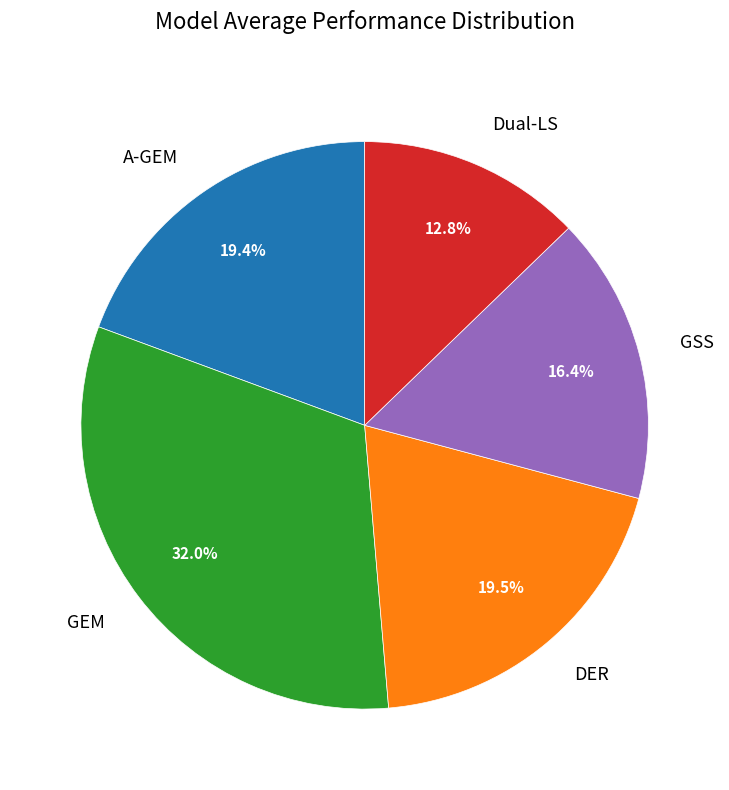

Do DER and GEM together represent more than half of the pie?

Yes